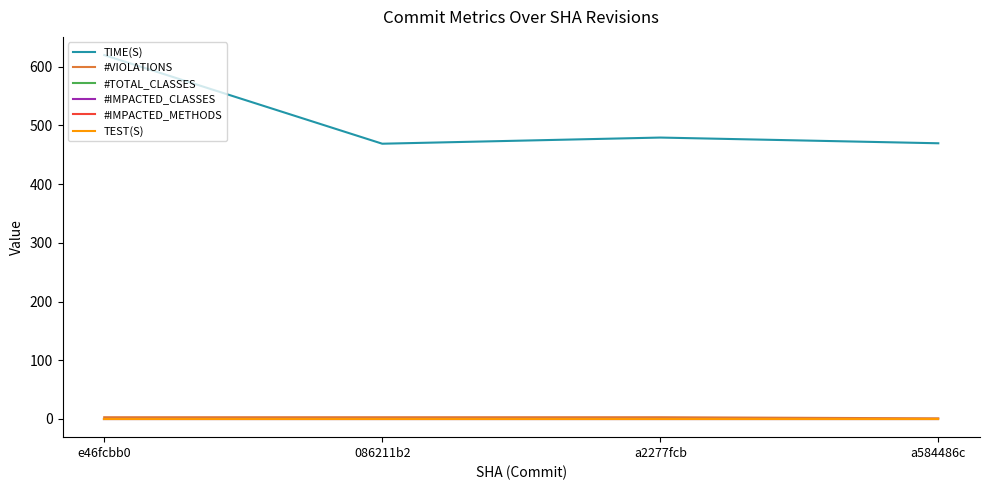

Does the chart display data point markers on the line(s)?

No